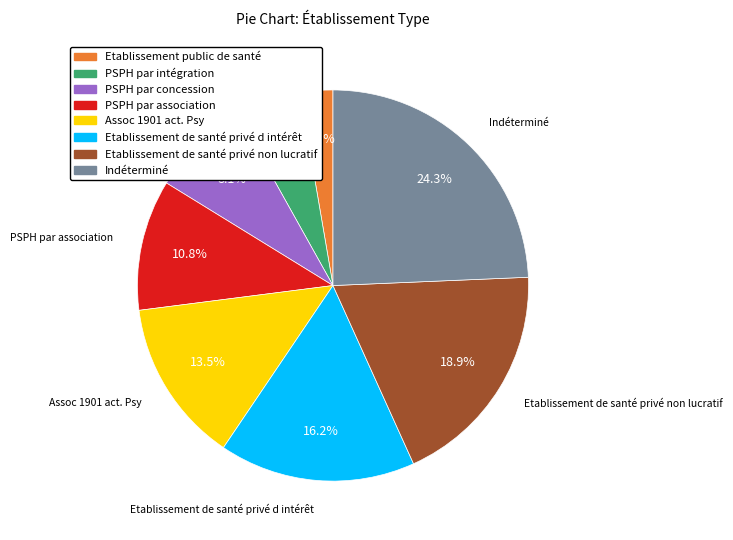

Does any single category account for the majority?

No